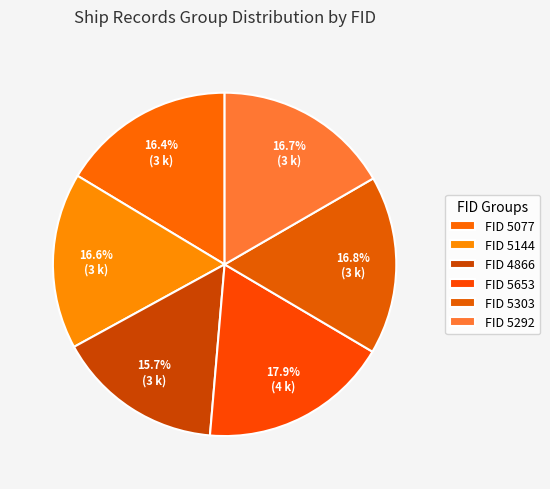

Which slice is the smallest?

4866